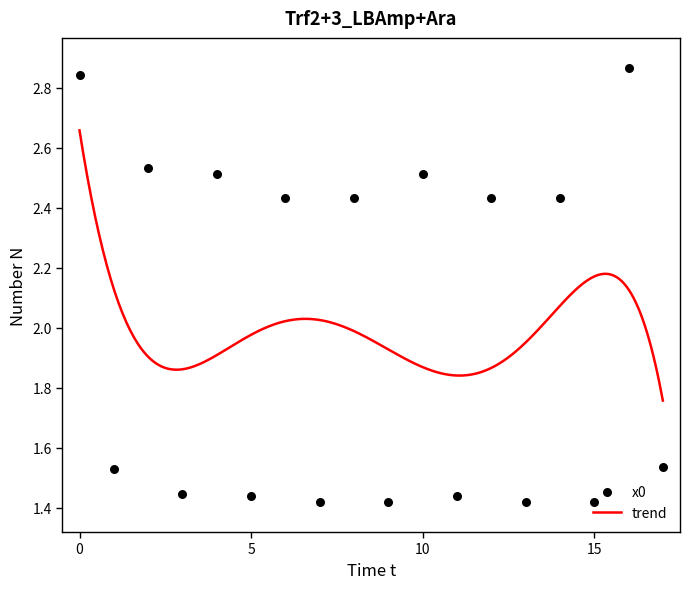

Which has a higher value, 7 or 13?

7